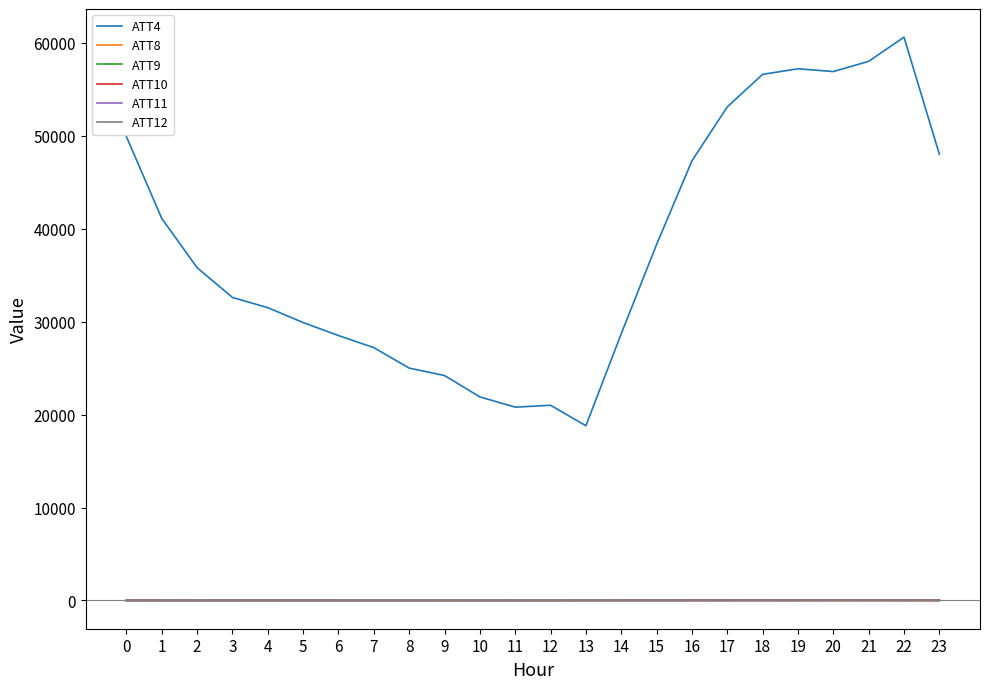

What is the approximate value of ATT8 at 2?

2.1